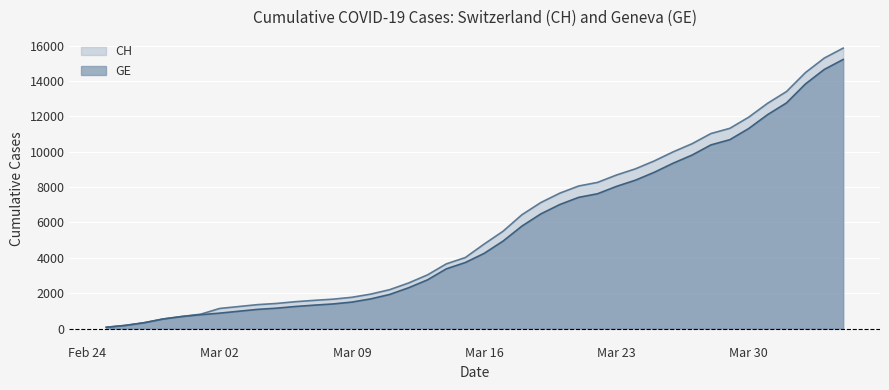

What is the maximum value for CH?

15857